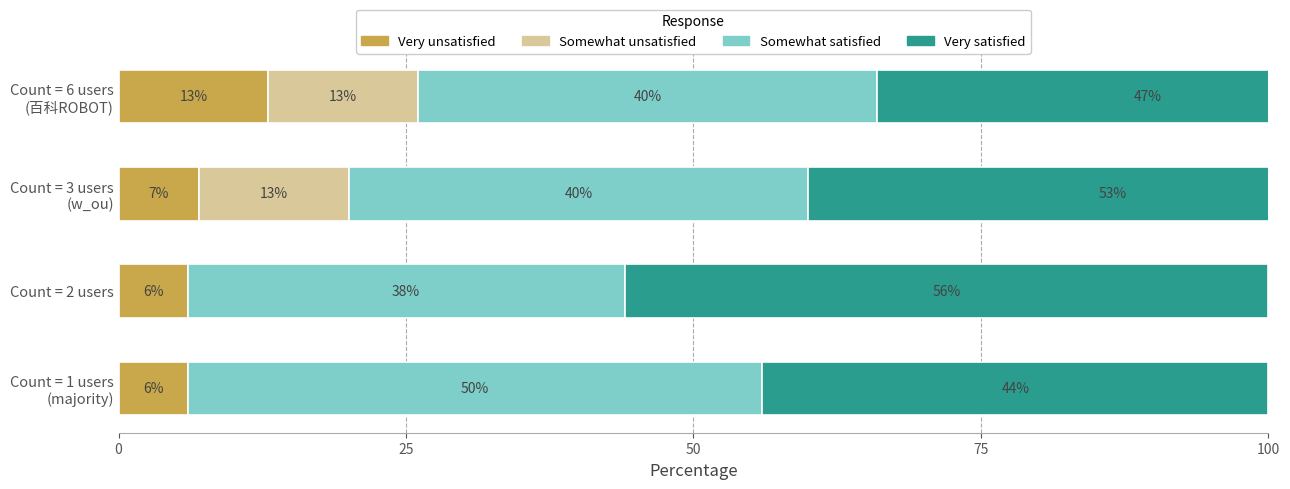

What is the value of the Somewhat satisfied bar at the 2nd from the left?

38